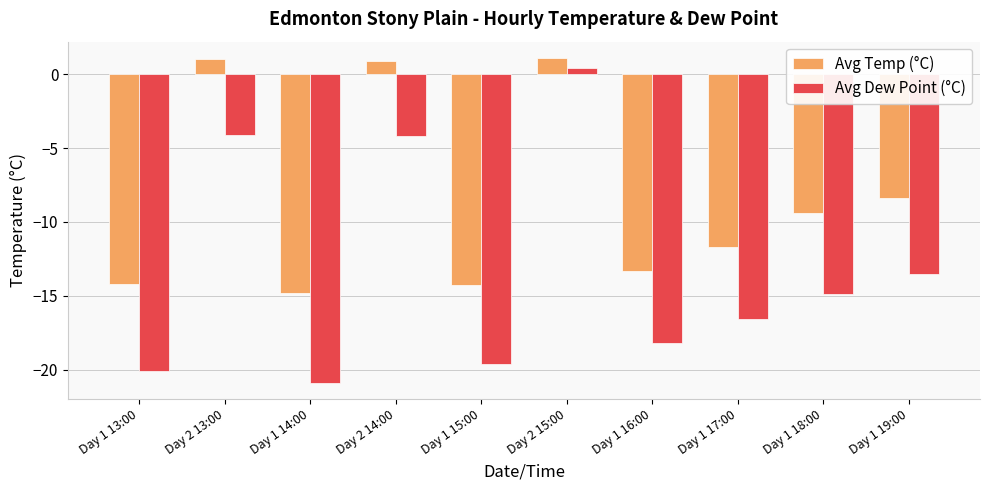

What is the greatest value displayed?

1.1